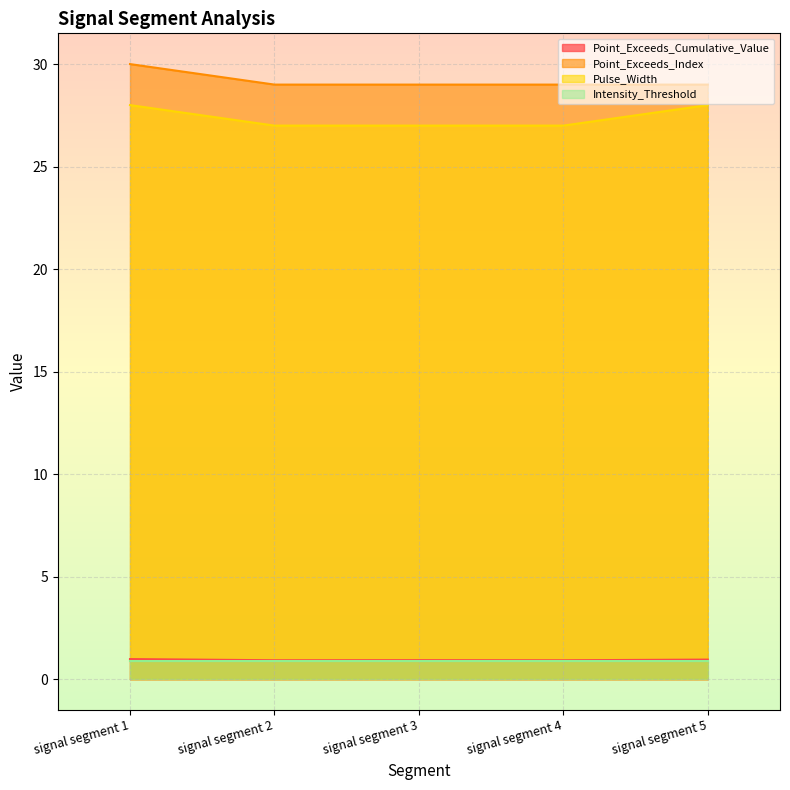

At which category does the chart reach its peak across all series?

signal segment 1